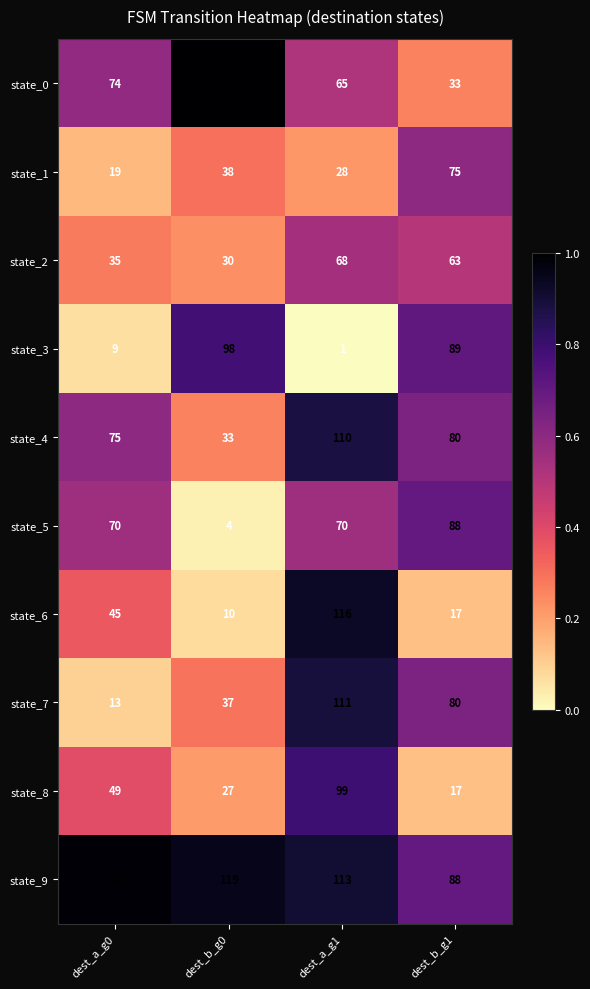

At which category is the sum across all series the highest?

dest_a_g1